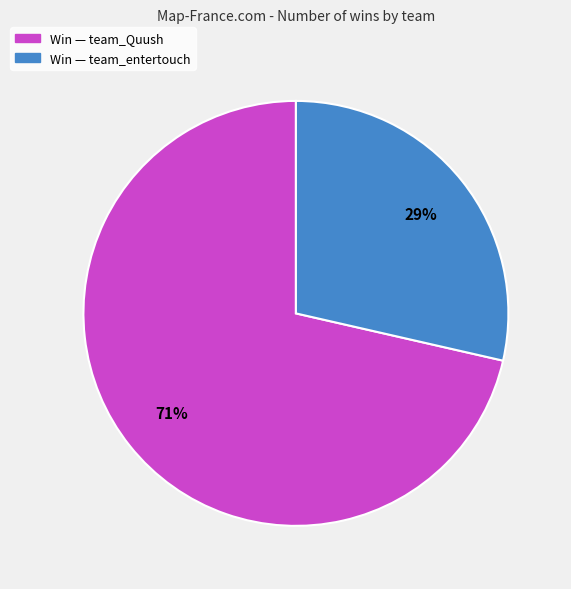

Does any single category account for the majority?

Yes